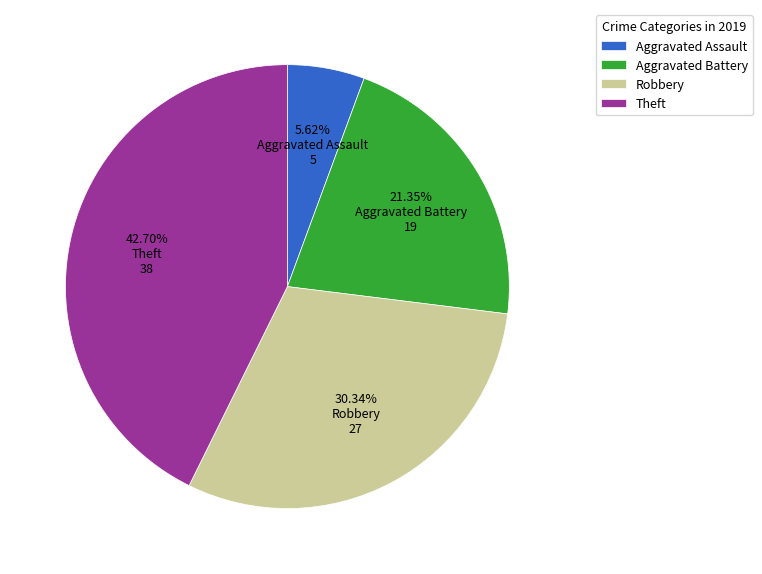

What percentage is the Robbery slice, to the nearest percent?

30%